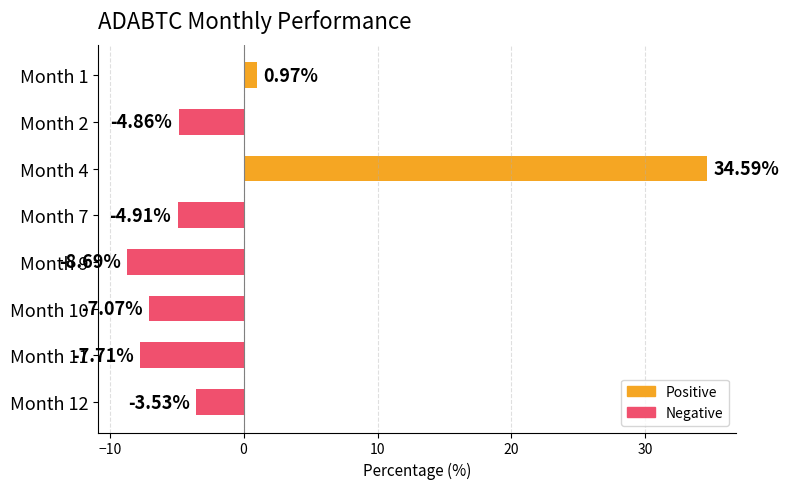

List the labels in order of value, largest first.

Month 4, Month 1, Month 12, Month 2, Month 7, Month 10, Month 11, Month 9